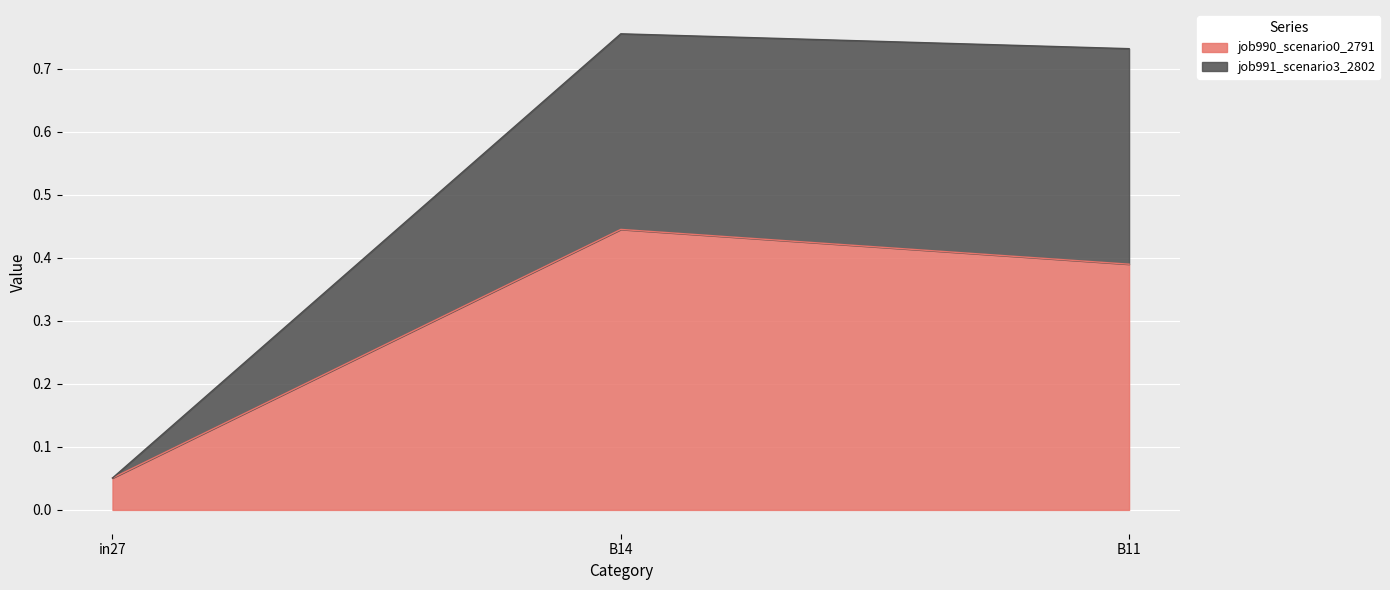

Which series has the widest spread of values?

job991_scenario3_2802